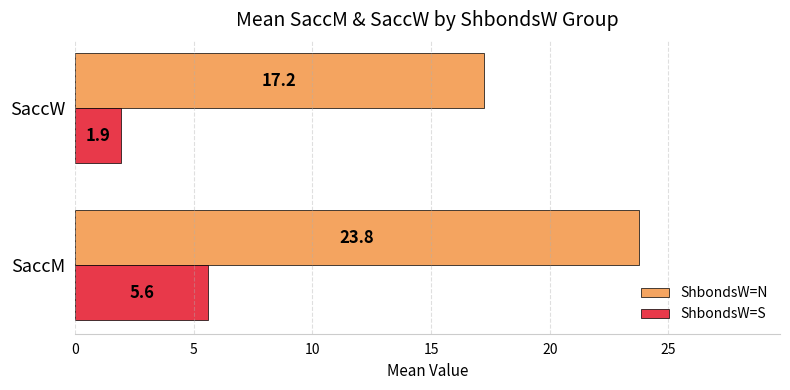

Rank the series by their maximum value, from highest to lowest.

ShbondsW=N, ShbondsW=S